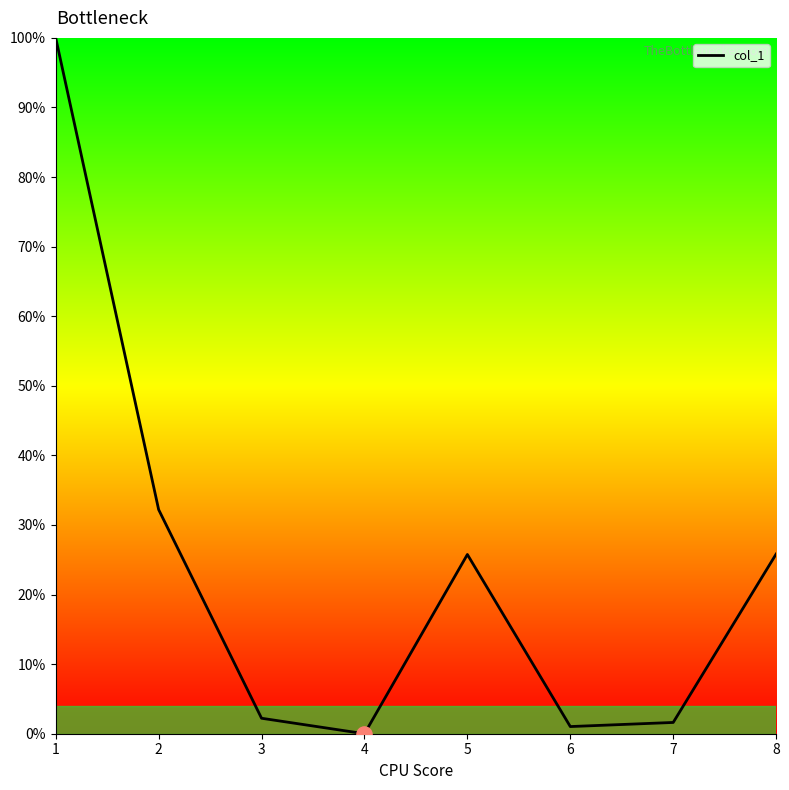

Which has a higher value, 2 or 6?

2